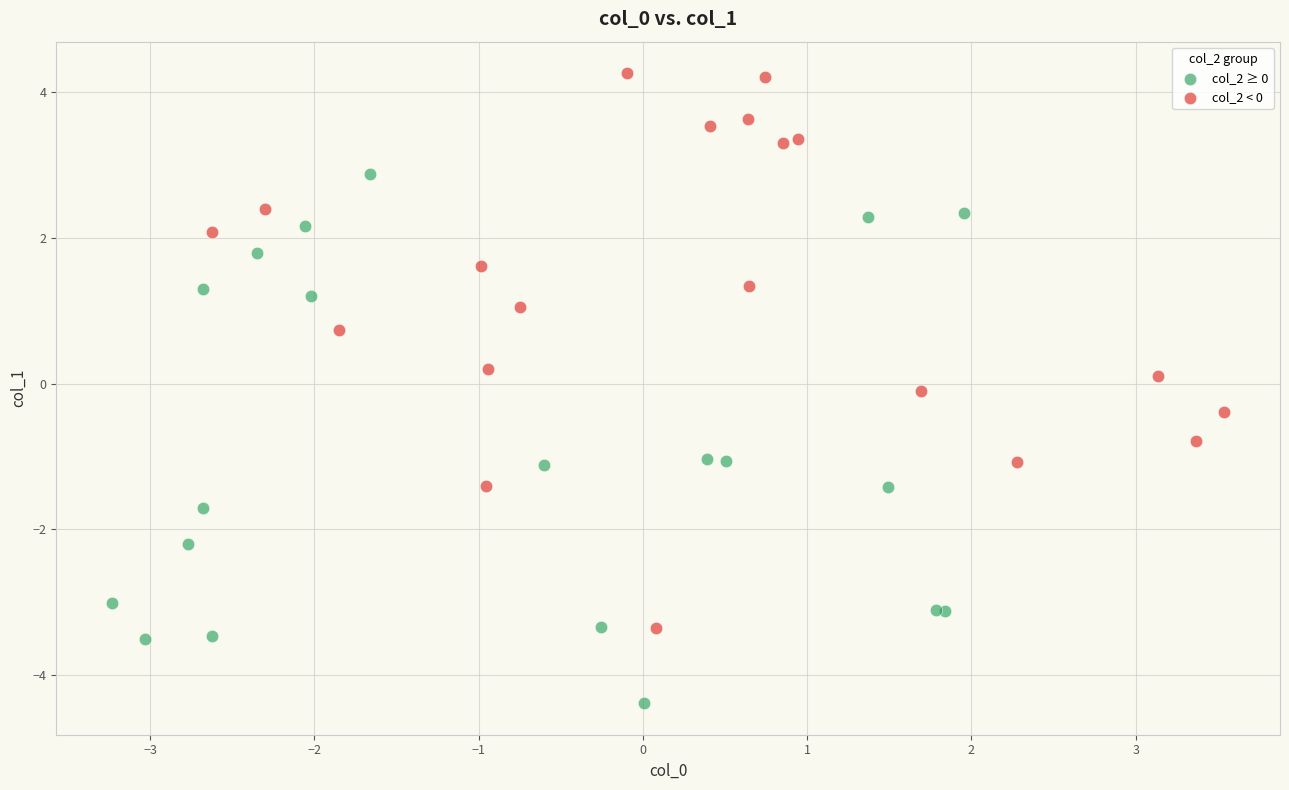

Which series contains the lowest Y value?

col_2 ≥ 0